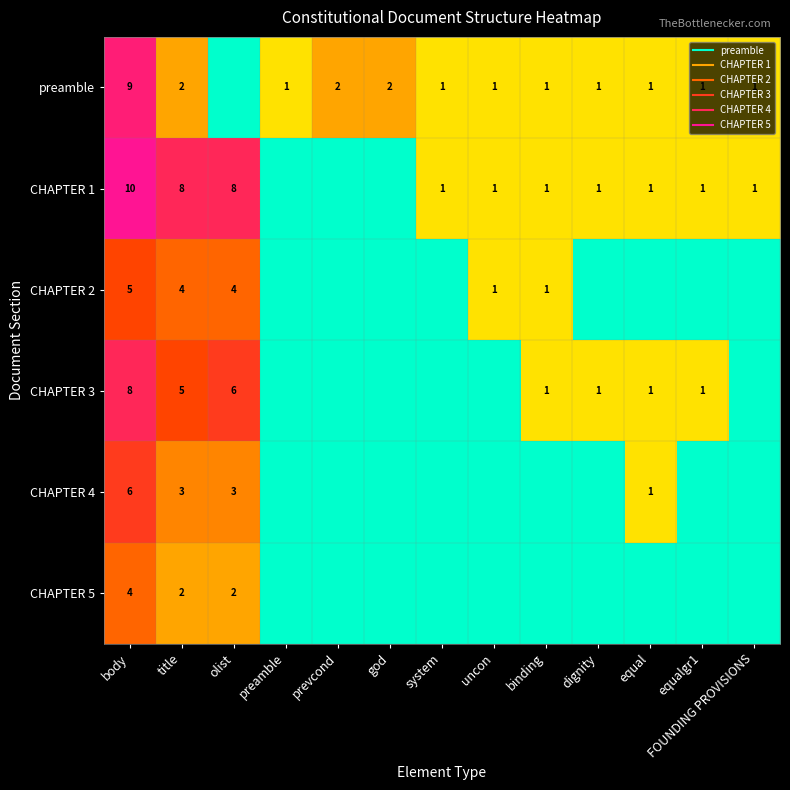

Which series has the largest range (max minus min)?

CHAPTER 1